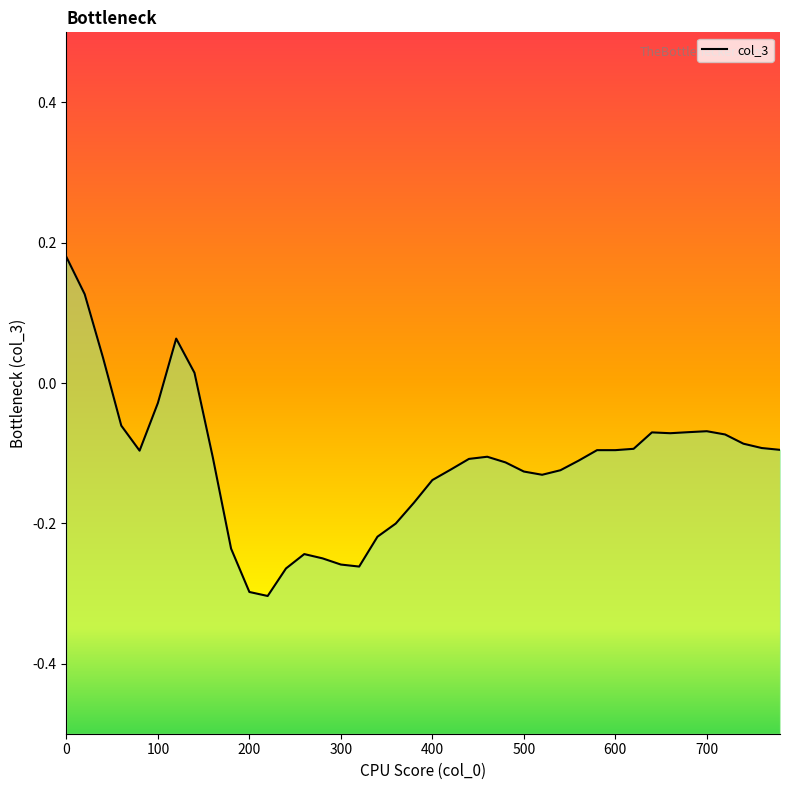

Is it true that the value at 560 is -0.2?

False